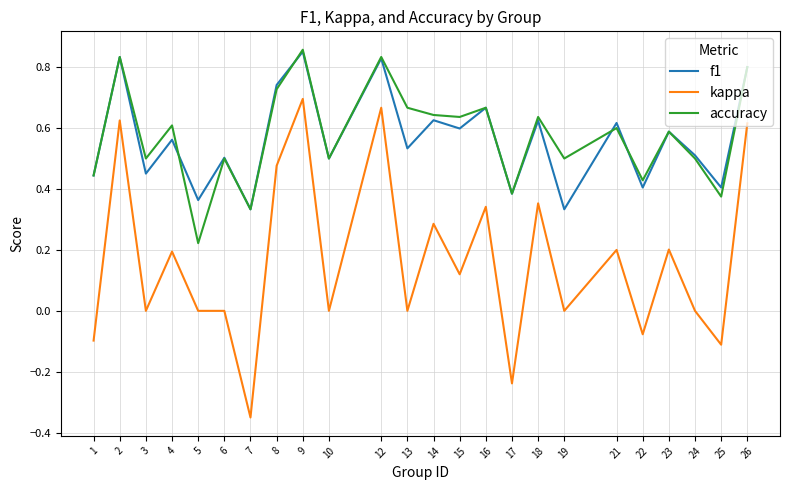

True or false: kappa and f1 cross at least once.

False